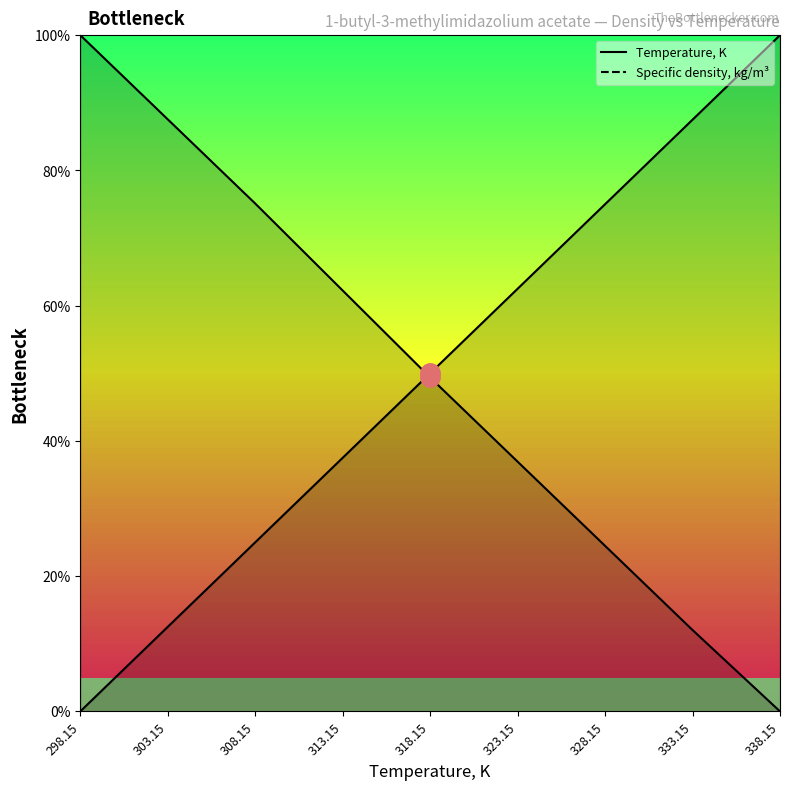

How many positive values does the Specific density, kg/m3 series have?

8